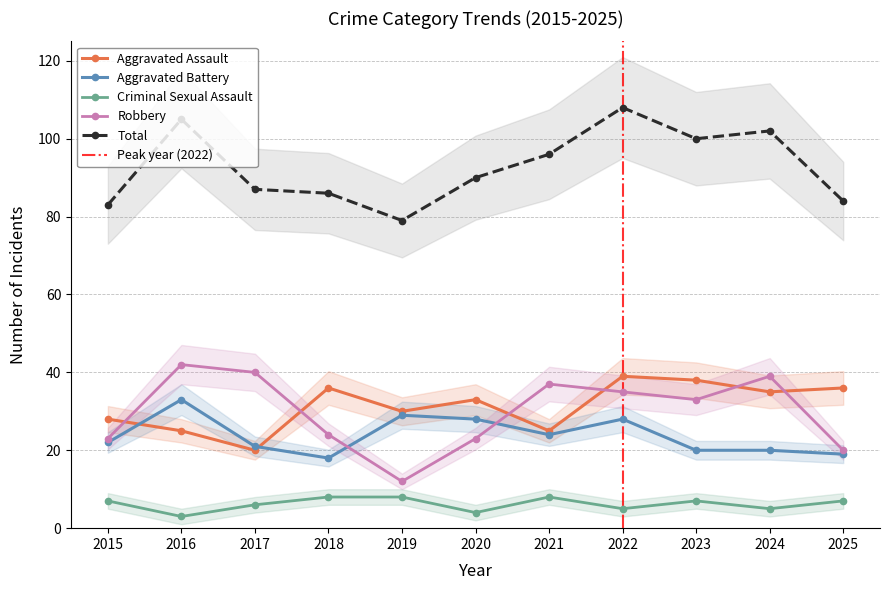

Which series has the largest total across all categories?

Total